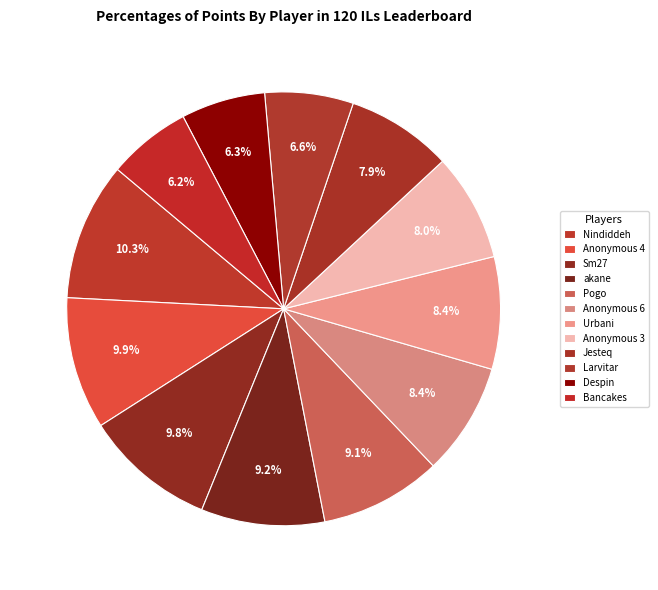

What is the ratio of the value at Pogo to the value at akane?

1.0